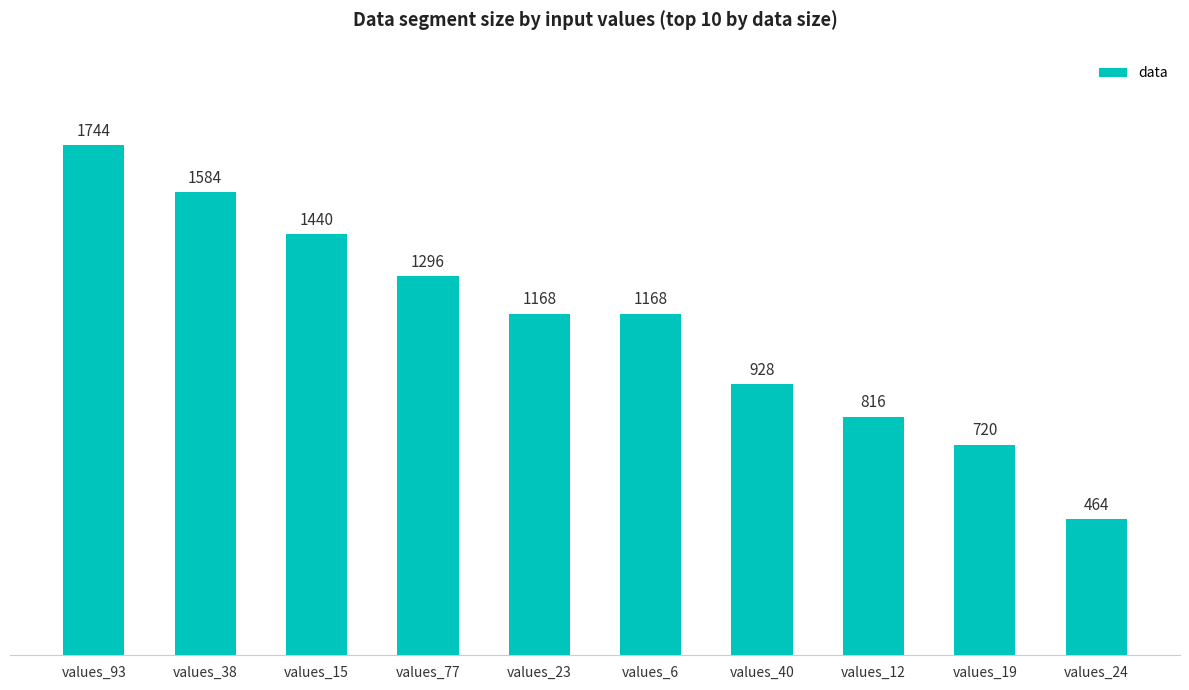

Is it true that the value at values_6 is 1992?

False